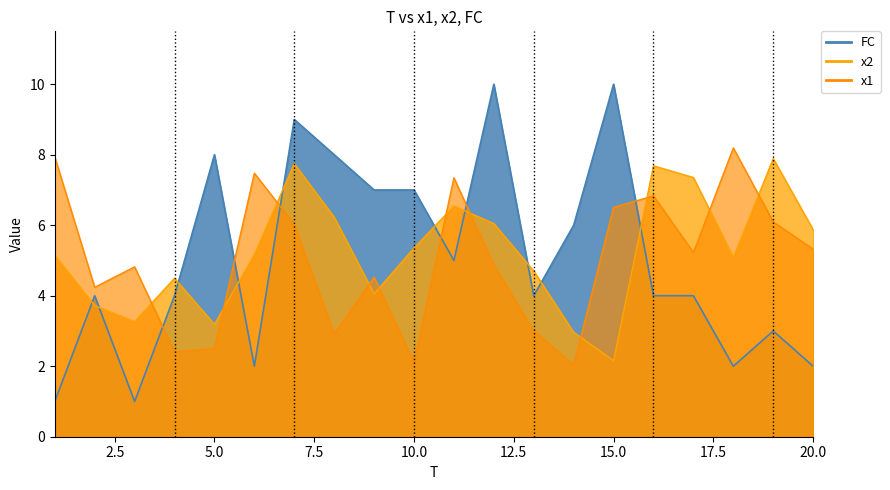

Count the number of categories in the chart.

20